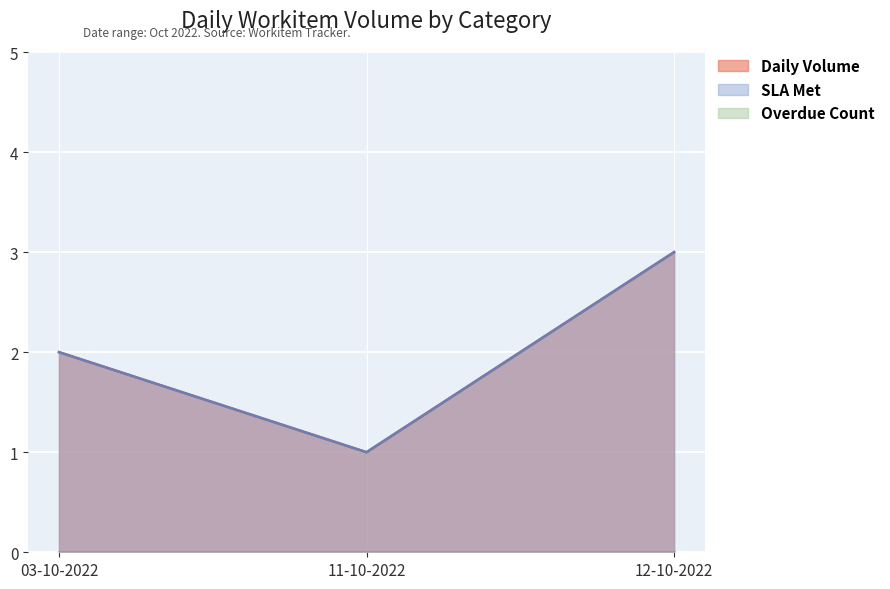

Which series has the largest range (max minus min)?

Daily Volume